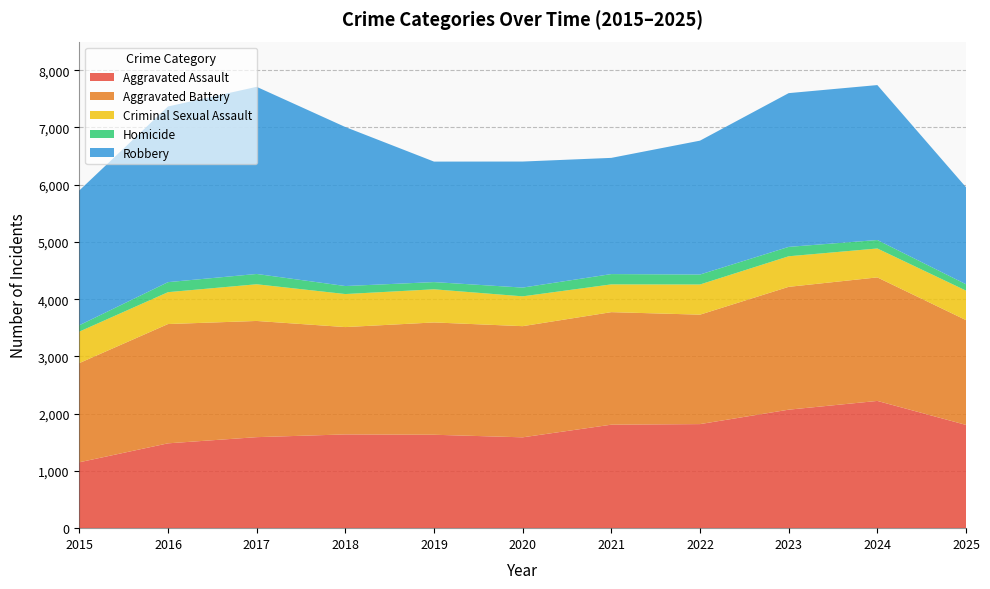

Reading left to right, what are all the values shown in this chart?

Aggravated Assault: 1151	1482	1590	1638	1632	1587	1808	1818	2070	2223	1804
Aggravated Battery: 1733	2084	2030	1875	1962	1942	1966	1912	2146	2158	1831
Criminal Sexual Assault: 550	557	641	577	579	521	485	527	534	505	515
Homicide: 111	175	180	140	126	153	180	174	164	148	111
Robbery: 2355	3069	3269	2778	2105	2202	2030	2339	2686	2707	1695